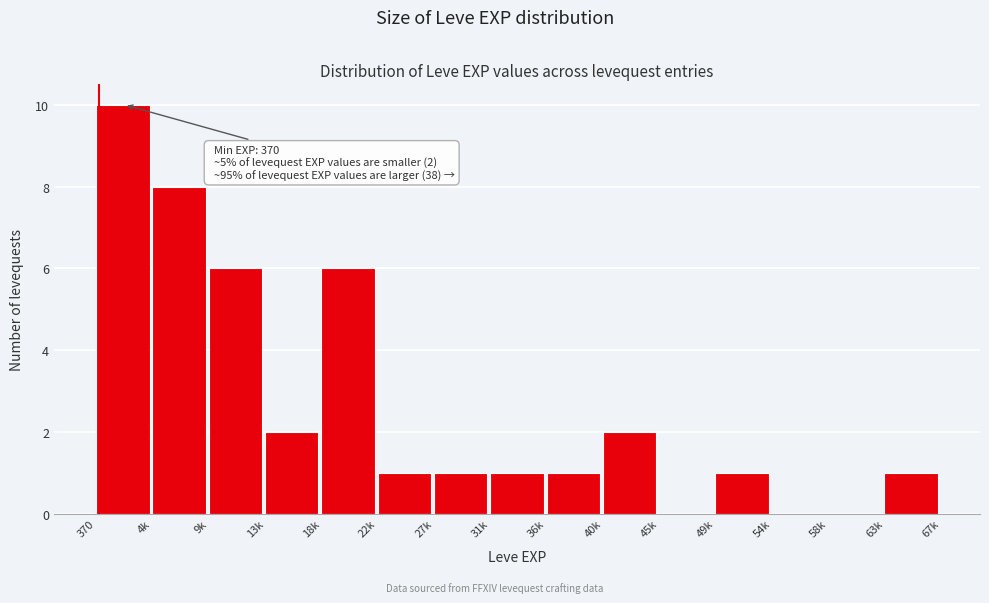

Reading left to right, extract all data points from this chart.

370=10	4k=8	9k=6	13k=2	18k=6	22k=1	27k=1	31k=1	36k=1	40k=2	45k=0	49k=1	54k=0	58k=0	63k=1